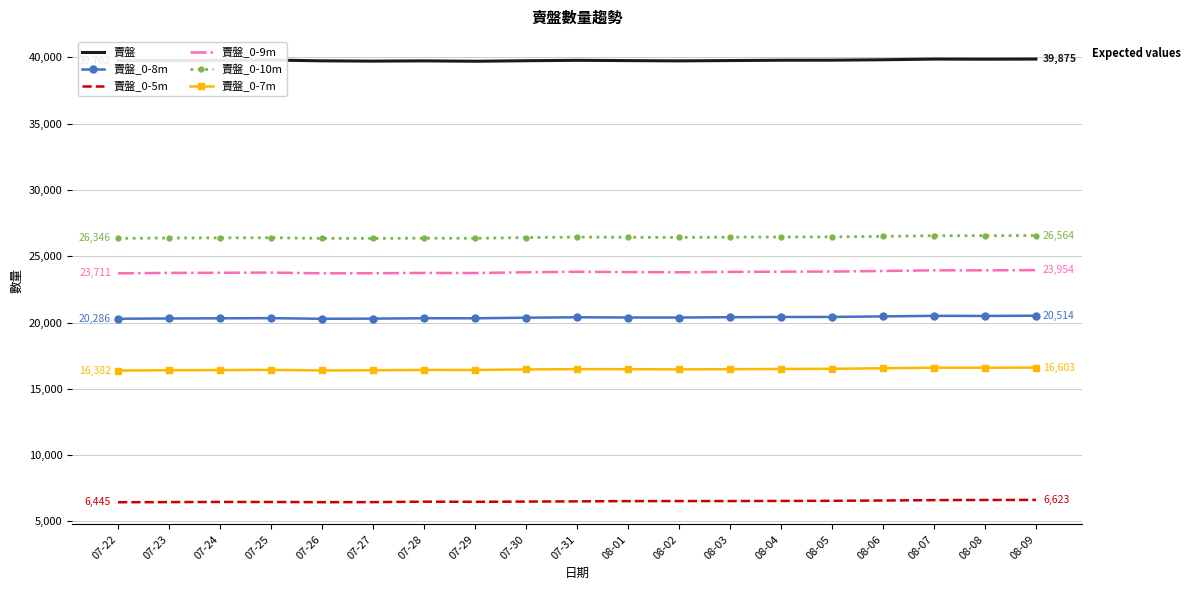

How many series are shown in this chart?

6